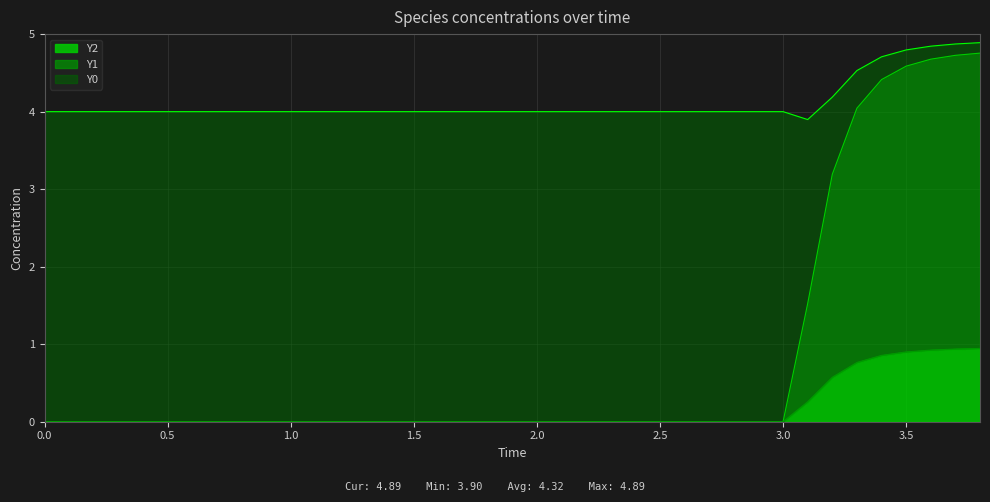

What is the total value across all series at 0.0?

4.0